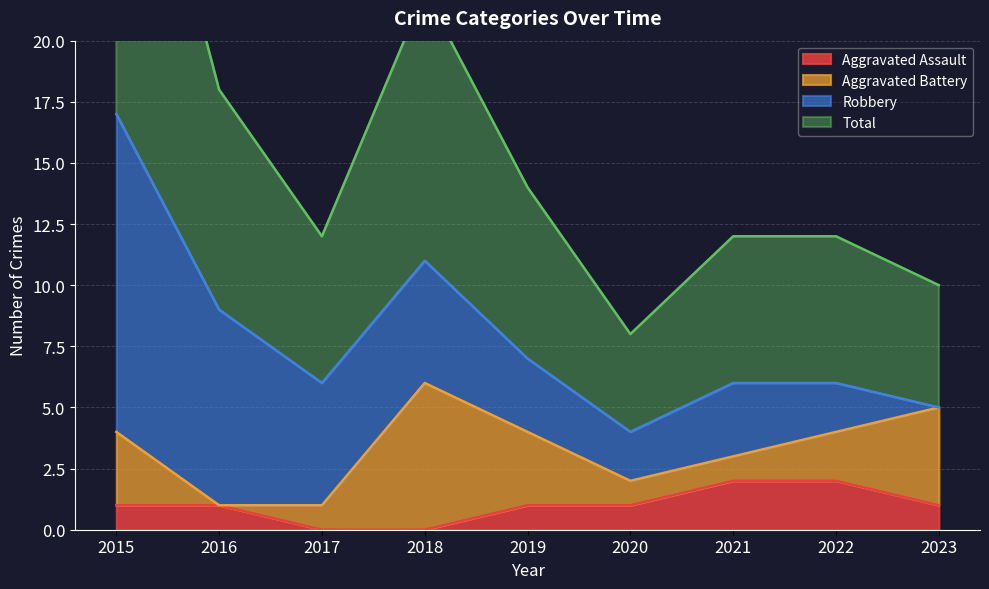

True or false: Aggravated Assault has a value of -1 at 2018.

False